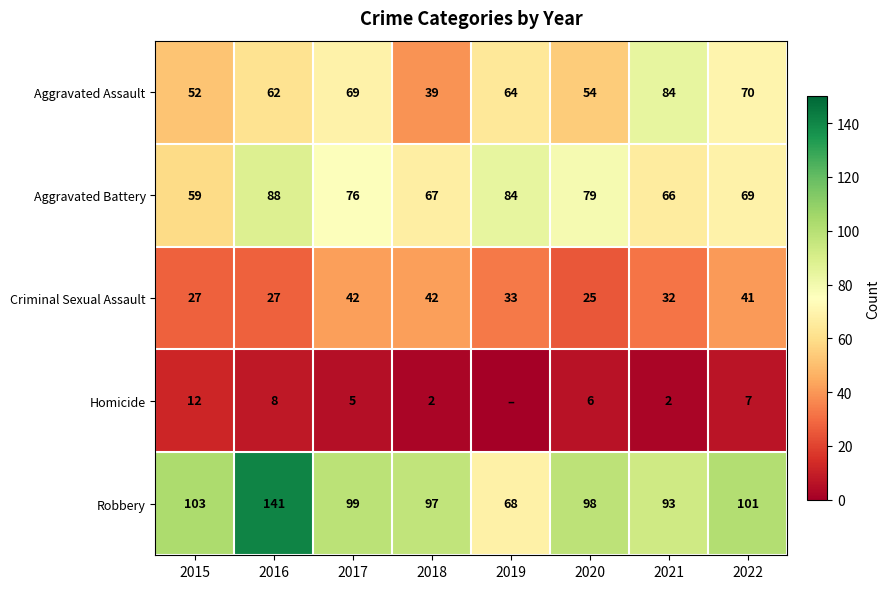

How many data points does each series have?

8